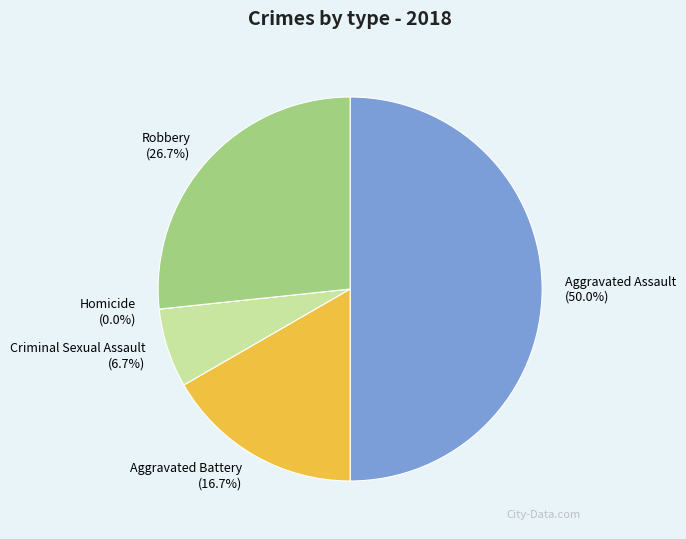

The Criminal Sexual Assault slice represents 14% of the pie. True or false?

False